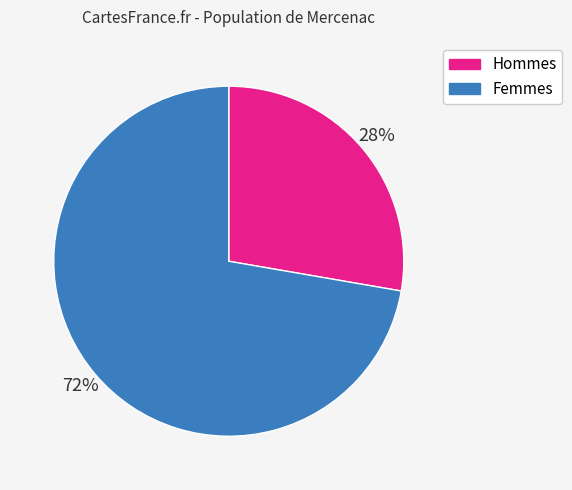

Is there a majority slice in this chart?

Yes